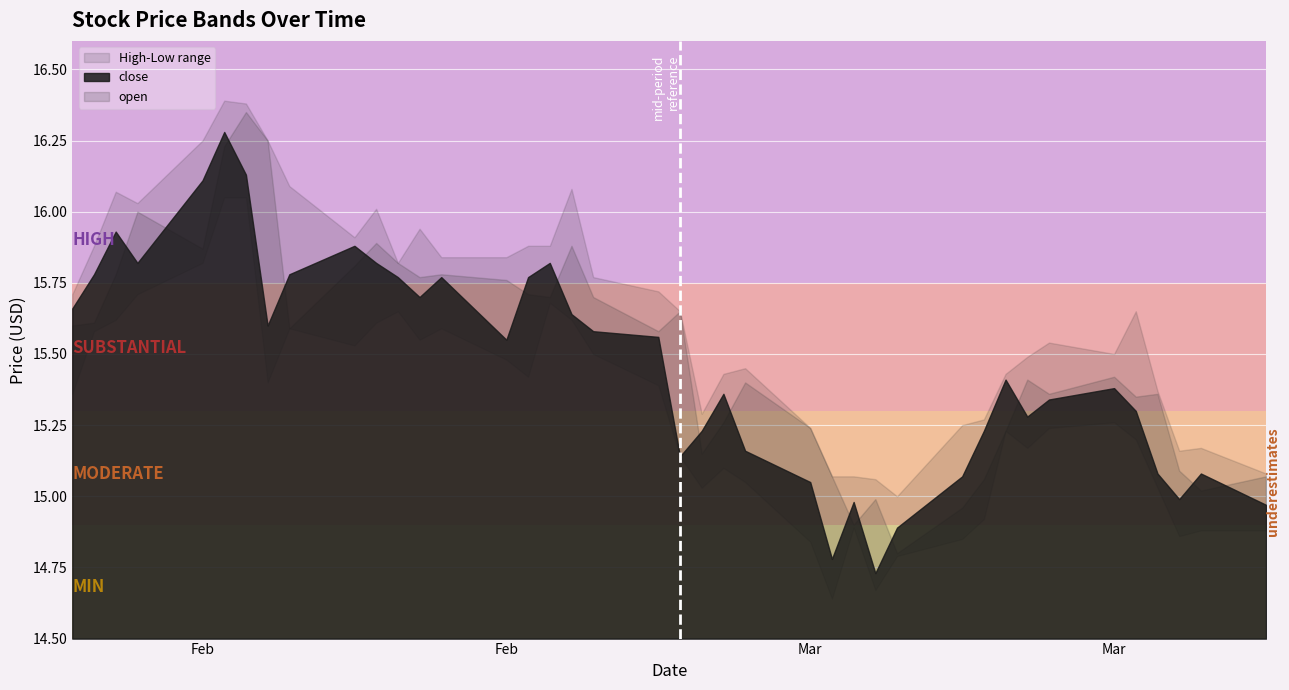

What is the difference between the low values at 2023-02-20 and 2023-03-15?

0.6